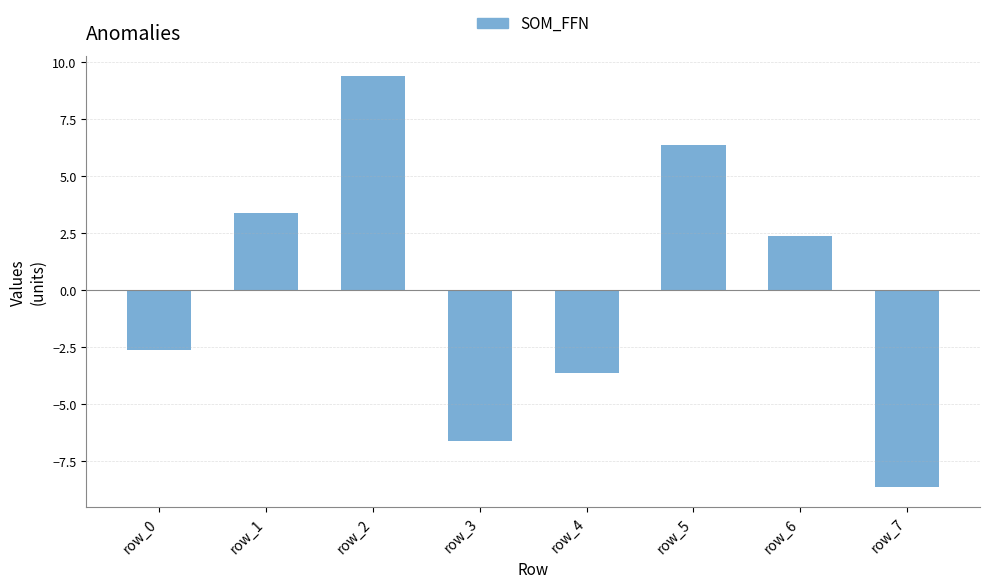

The value at row_2 is 14.7. True or false?

False